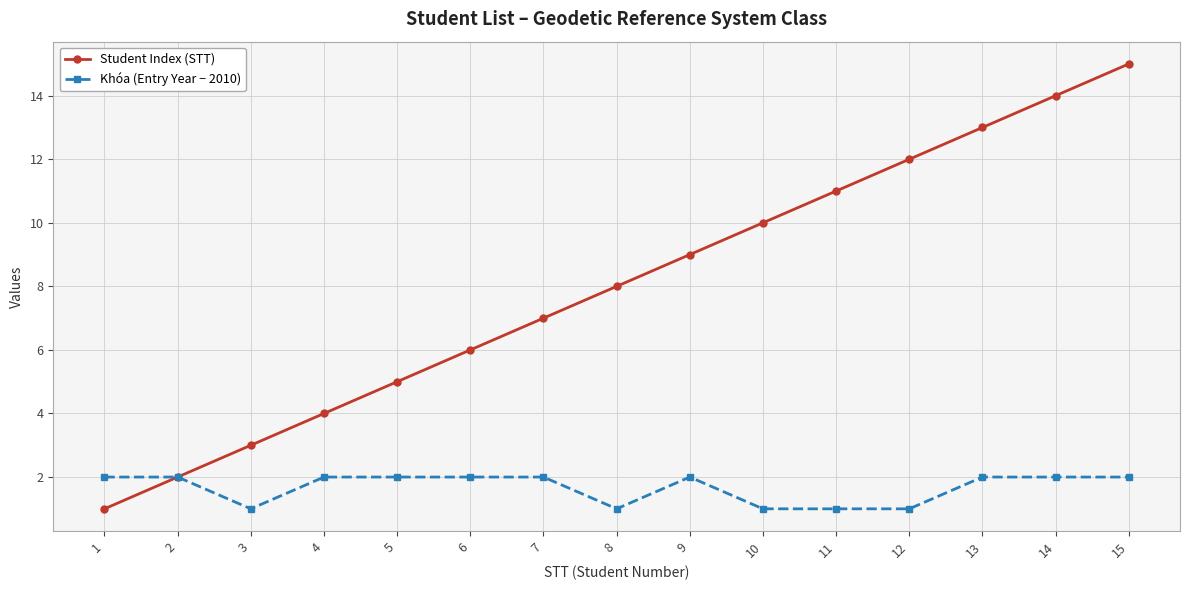

Which series has the largest total across all categories?

Student Index (STT)